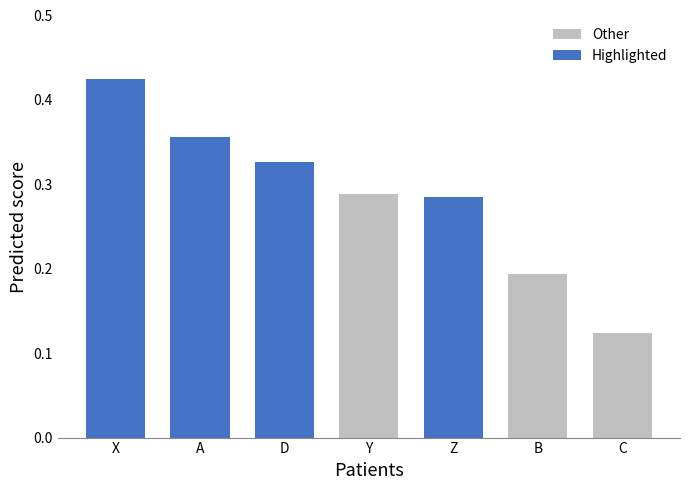

Are the bars grouped side by side (vs. stacked)?

No